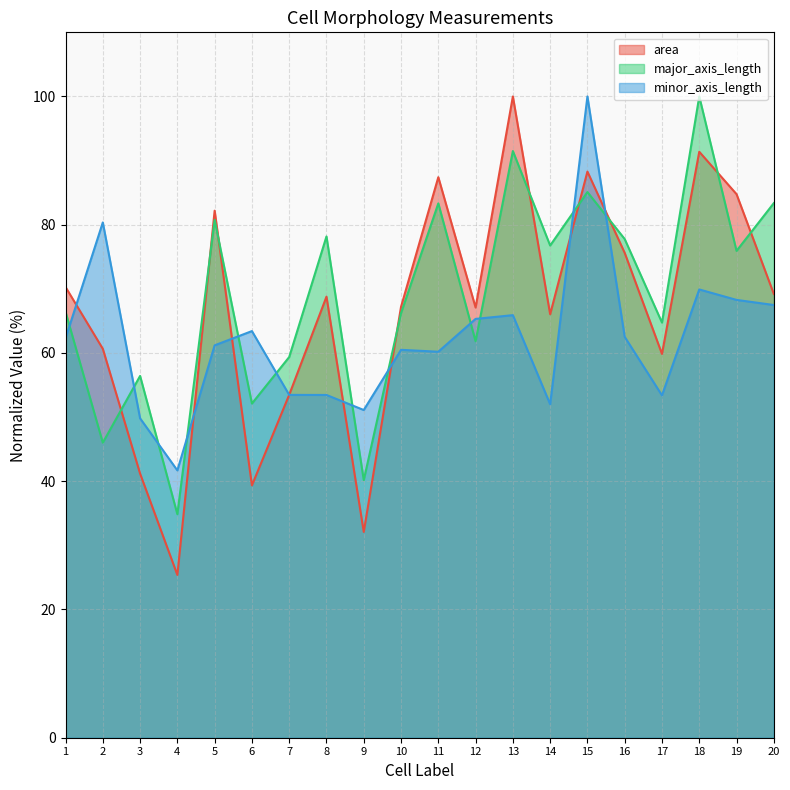

Is it true that major_axis_length equals 91.5 at 13?

True